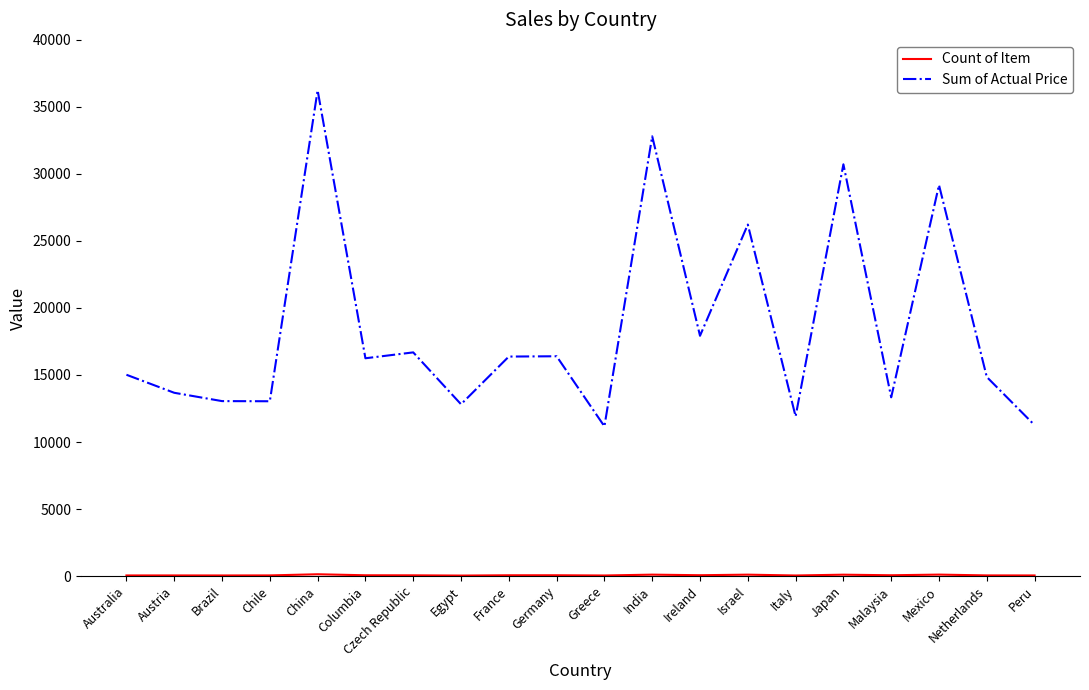

What is the greatest value displayed?

36241